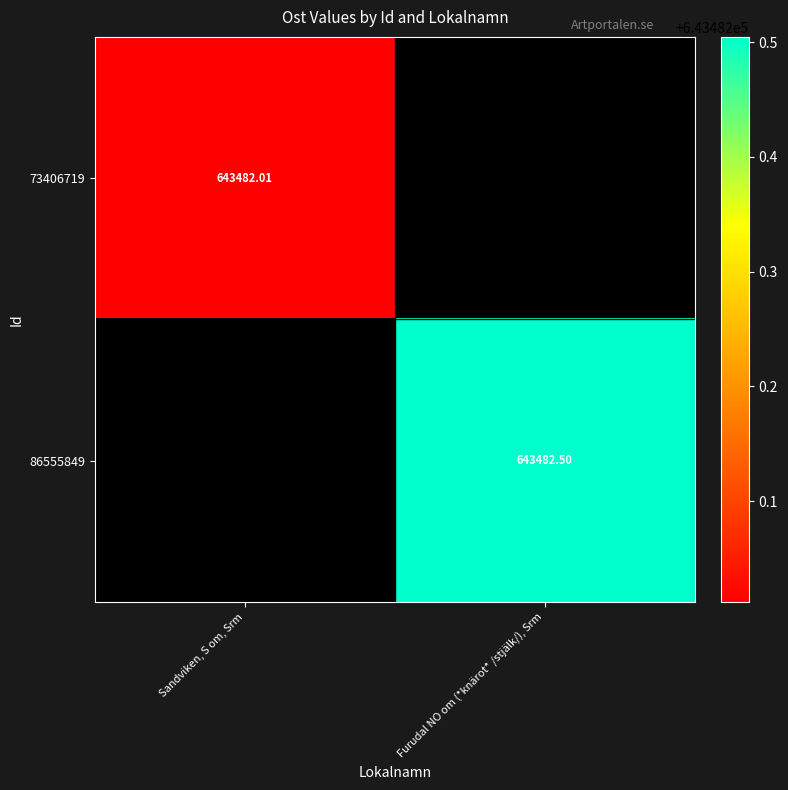

What is the difference between the 86555849 values at Furudal NO om (*knärot* /stjälk/), Srm and Sandviken, S om, Srm?

643482.5